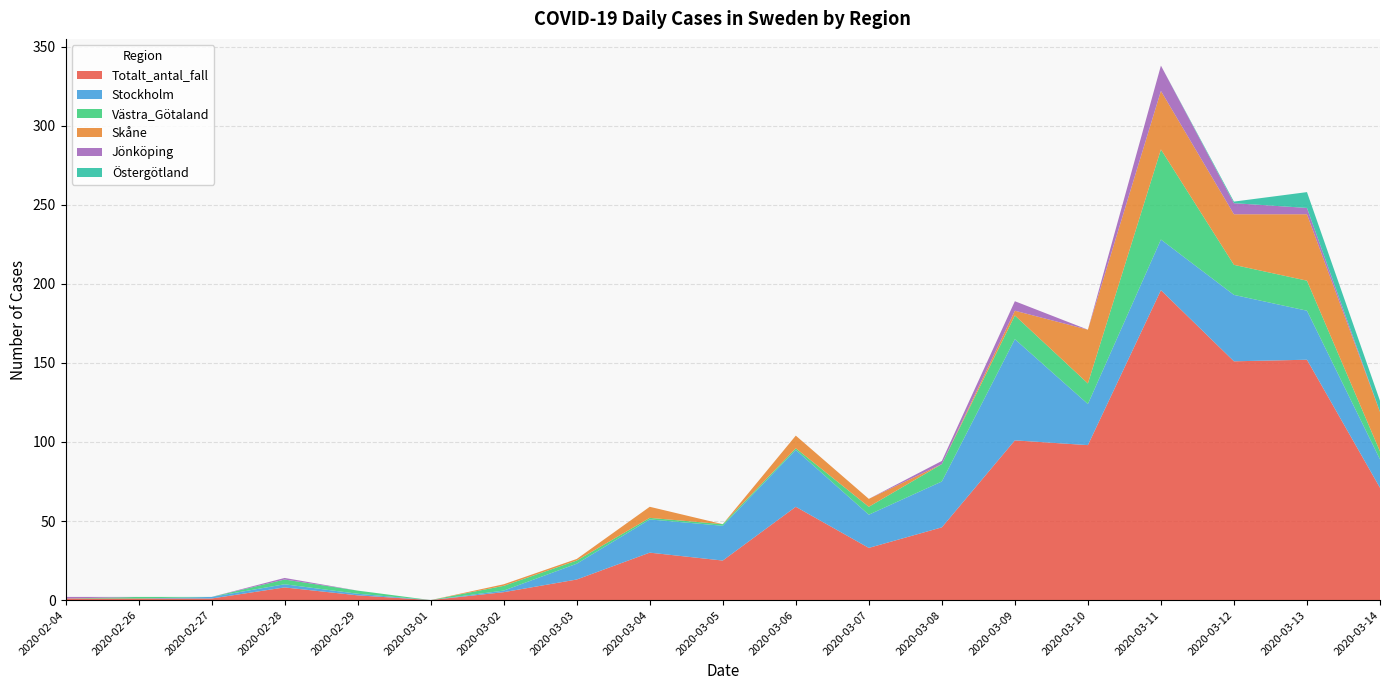

Reading left to right, extract all data points from this chart.

Totalt_antal_fall: 2020-02-04=1	2020-02-26=1	2020-02-27=1	2020-02-28=8	2020-02-29=3	2020-03-01=0	2020-03-02=5	2020-03-03=13	2020-03-04=30	2020-03-05=25	2020-03-06=59	2020-03-07=33	2020-03-08=46	2020-03-09=101	2020-03-10=98	2020-03-11=196	2020-03-12=151	2020-03-13=152	2020-03-14=71
Stockholm: 2020-02-04=0	2020-02-26=0	2020-02-27=1	2020-02-28=2	2020-02-29=1	2020-03-01=0	2020-03-02=1	2020-03-03=10	2020-03-04=21	2020-03-05=22	2020-03-06=36	2020-03-07=21	2020-03-08=29	2020-03-09=64	2020-03-10=26	2020-03-11=32	2020-03-12=42	2020-03-13=31	2020-03-14=18
Västra_Götaland: 2020-02-04=0	2020-02-26=1	2020-02-27=0	2020-02-28=3	2020-02-29=2	2020-03-01=0	2020-03-02=3	2020-03-03=2	2020-03-04=1	2020-03-05=1	2020-03-06=1	2020-03-07=5	2020-03-08=11	2020-03-09=15	2020-03-10=13	2020-03-11=57	2020-03-12=19	2020-03-13=19	2020-03-14=5
Skåne: 2020-02-04=0	2020-02-26=0	2020-02-27=0	2020-02-28=0	2020-02-29=0	2020-03-01=0	2020-03-02=1	2020-03-03=1	2020-03-04=7	2020-03-05=0	2020-03-06=8	2020-03-07=5	2020-03-08=0	2020-03-09=3	2020-03-10=34	2020-03-11=37	2020-03-12=32	2020-03-13=42	2020-03-14=25
Jönköping: 2020-02-04=1	2020-02-26=0	2020-02-27=0	2020-02-28=1	2020-02-29=0	2020-03-01=0	2020-03-02=0	2020-03-03=0	2020-03-04=0	2020-03-05=0	2020-03-06=0	2020-03-07=0	2020-03-08=2	2020-03-09=6	2020-03-10=0	2020-03-11=16	2020-03-12=7	2020-03-13=4	2020-03-14=0
Östergötland: 2020-02-04=0	2020-02-26=0	2020-02-27=0	2020-02-28=0	2020-02-29=0	2020-03-01=0	2020-03-02=0	2020-03-03=0	2020-03-04=0	2020-03-05=0	2020-03-06=0	2020-03-07=0	2020-03-08=0	2020-03-09=0	2020-03-10=0	2020-03-11=0	2020-03-12=1	2020-03-13=10	2020-03-14=7